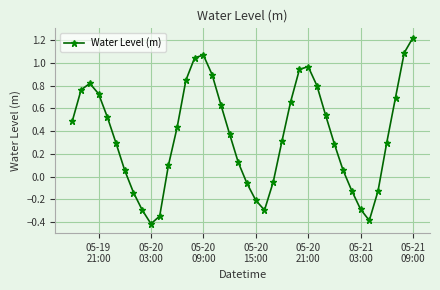

True or false: there are more than 0 points higher than both neighbors.

True